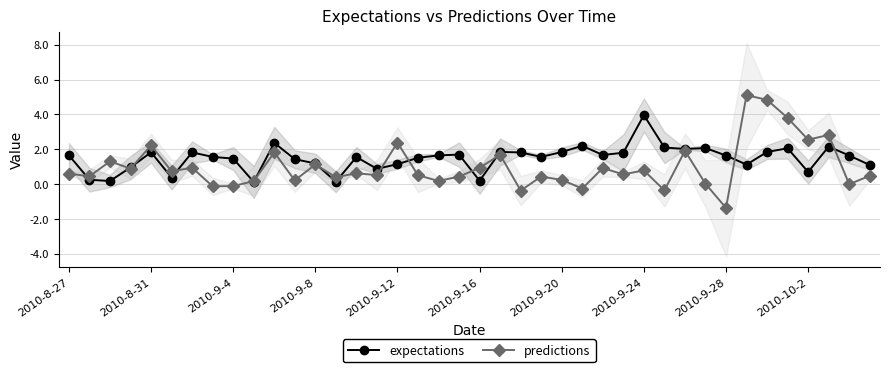

True or false: expectations has a value of 1.6 at 18.

True